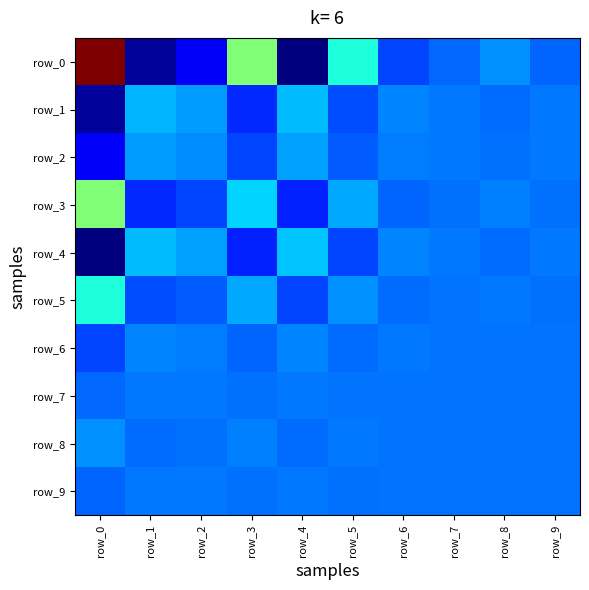

The value of row_9 at row_7 is 1.2. True or false?

False